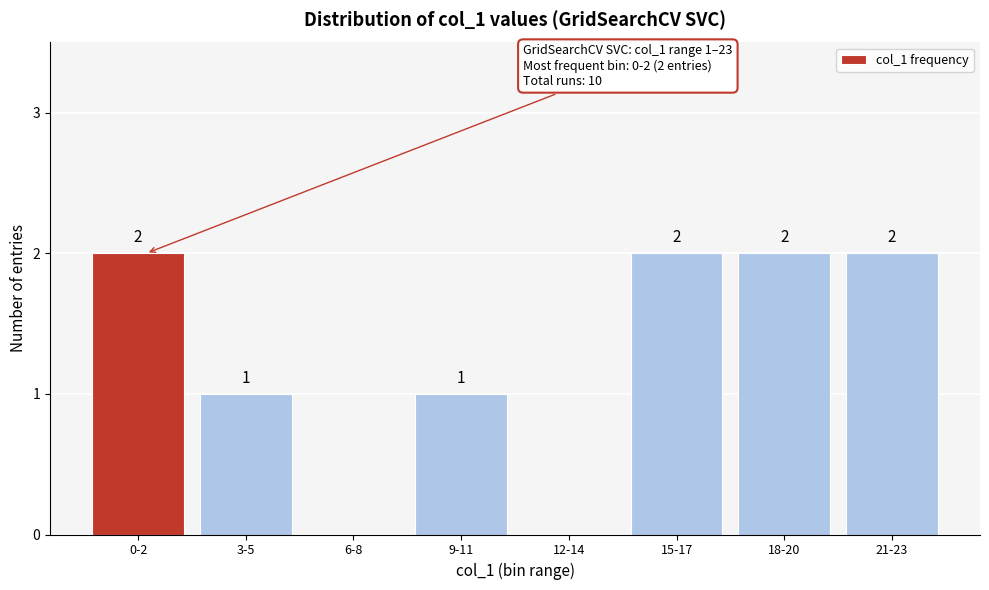

Reading left to right, transcribe all the data shown in this chart.

0-2=2	3-5=1	6-8=0	9-11=1	12-14=0	15-17=2	18-20=2	21-23=2